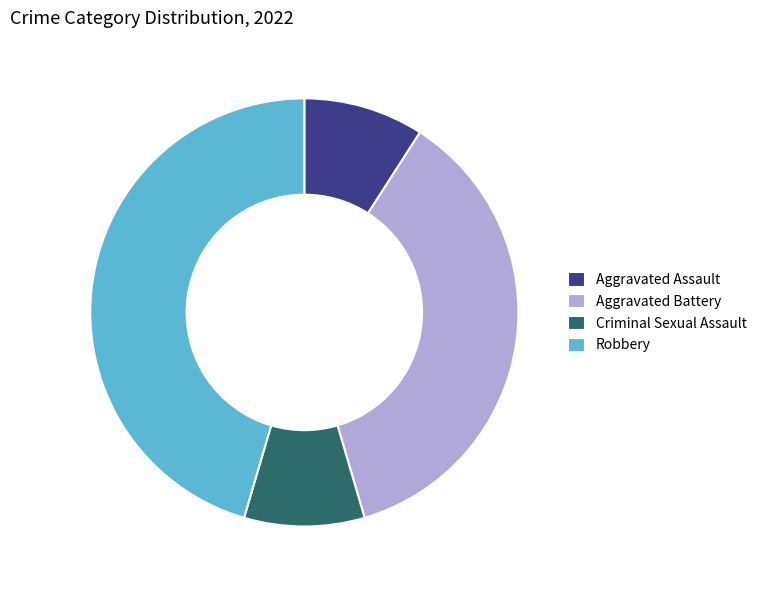

Which slice is the largest?

Robbery